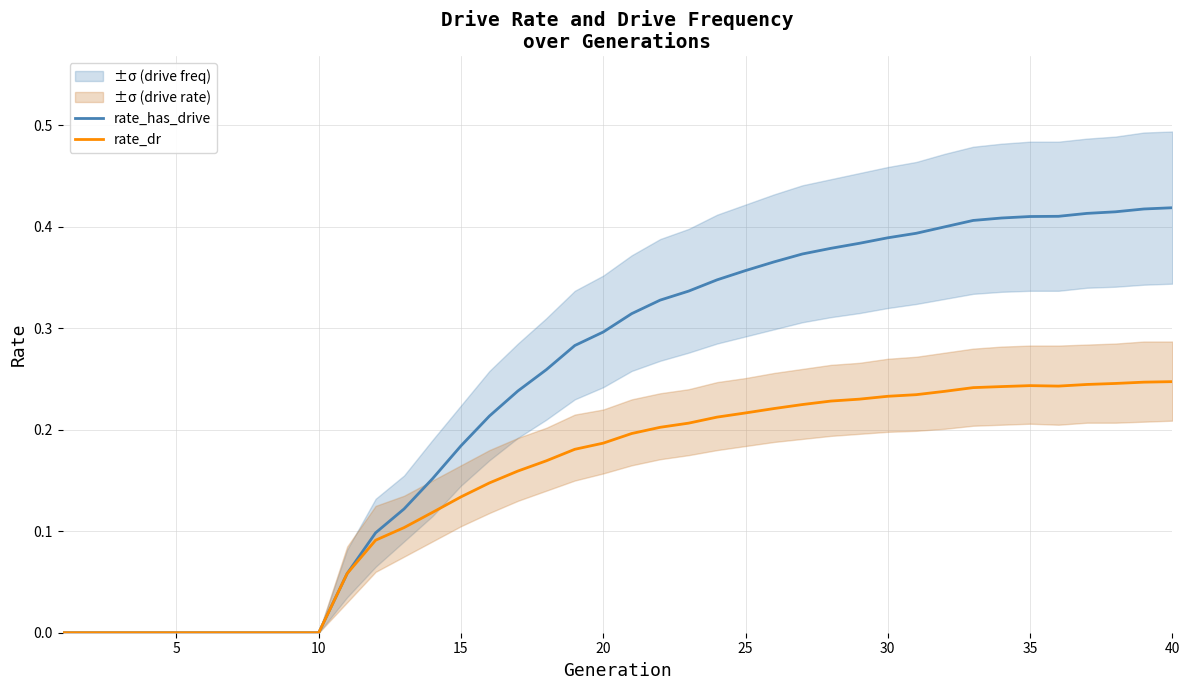

Which series has the widest spread of values?

rate_has_drive